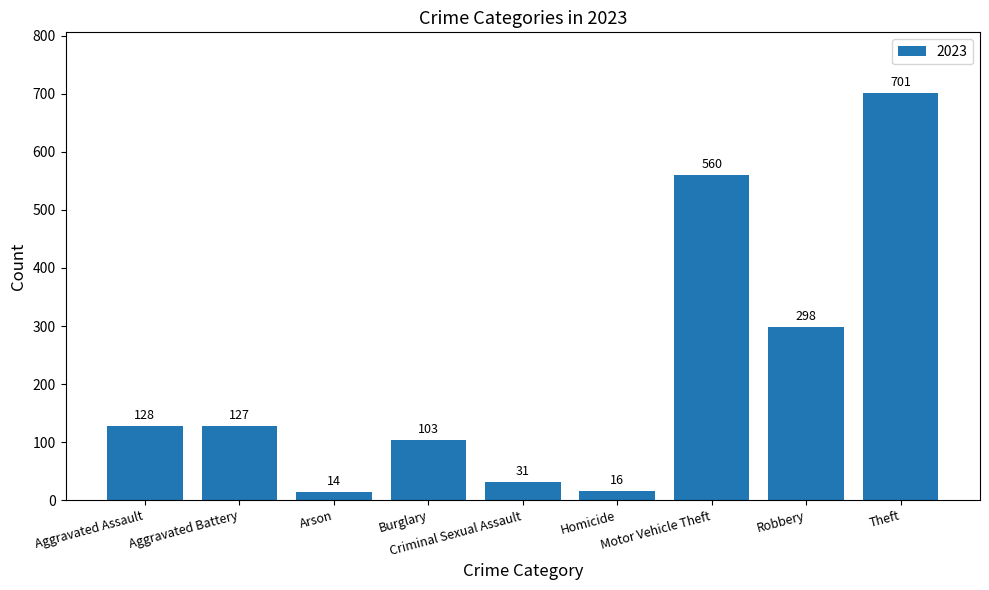

List the labels in order of value, smallest first.

Arson, Homicide, Criminal Sexual Assault, Burglary, Aggravated Battery, Aggravated Assault, Robbery, Motor Vehicle Theft, Theft